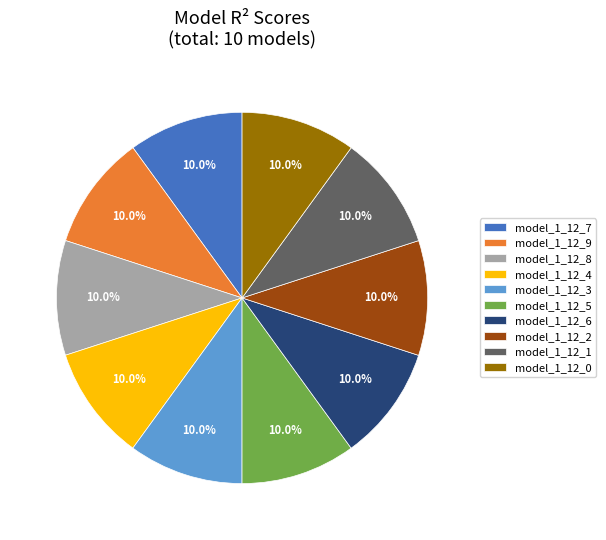

How many segments does this pie chart have?

10